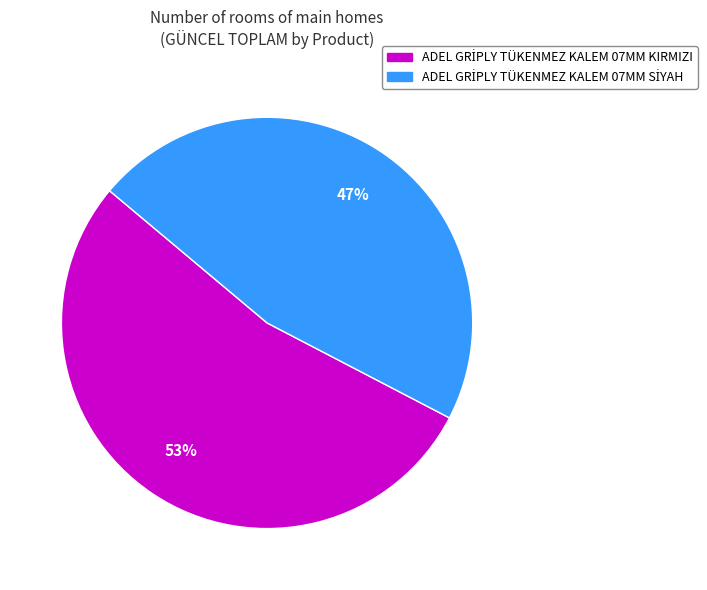

To the nearest percent, what is the average slice percentage?

50%